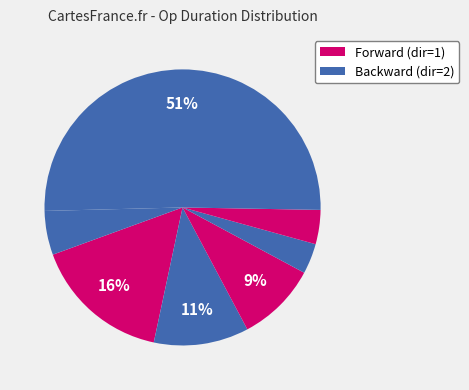

Count the number of slices in the pie.

7